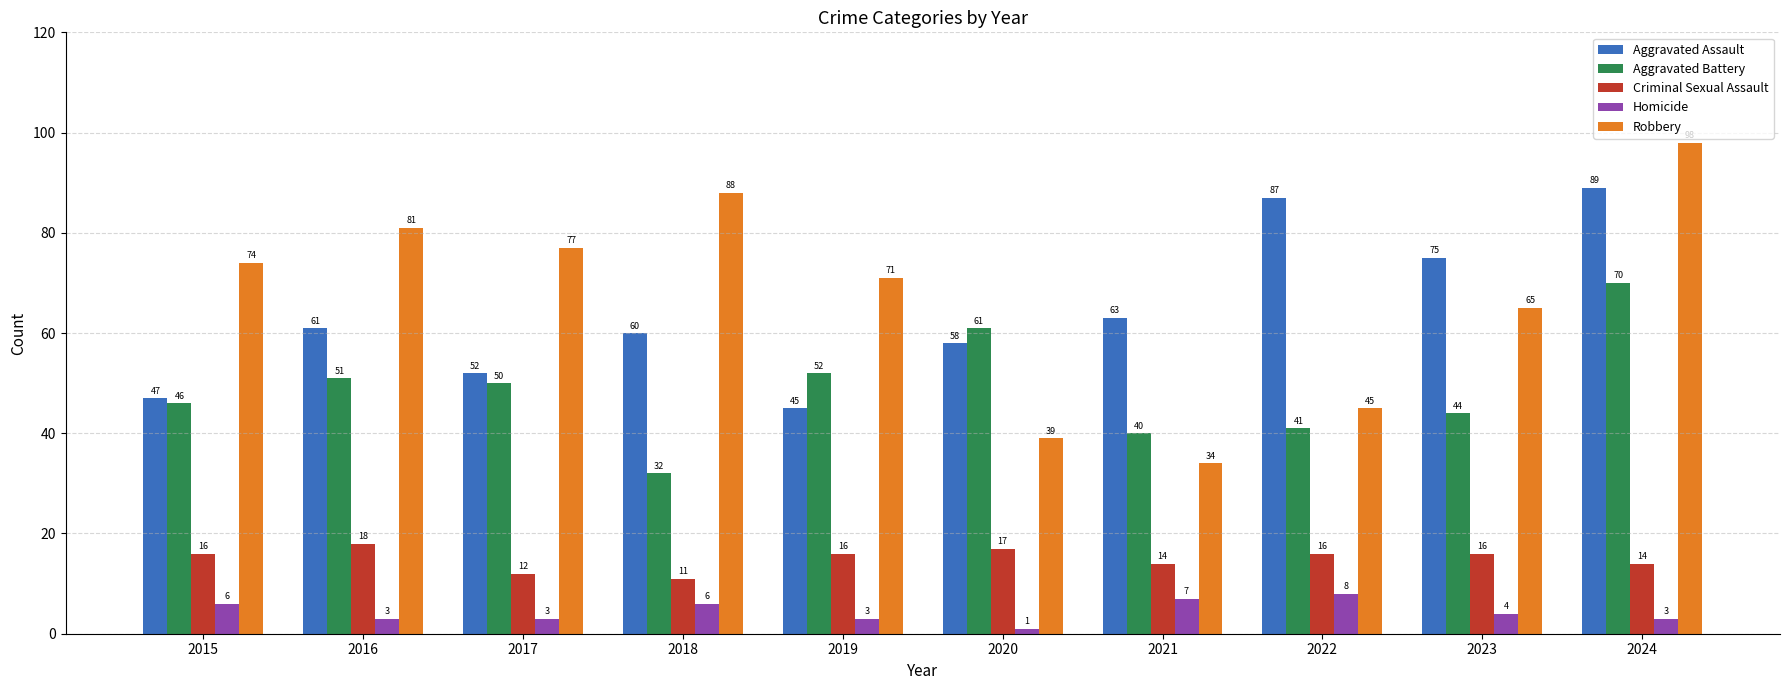

What is the value of the Homicide bar at the 3rd from the left?

3